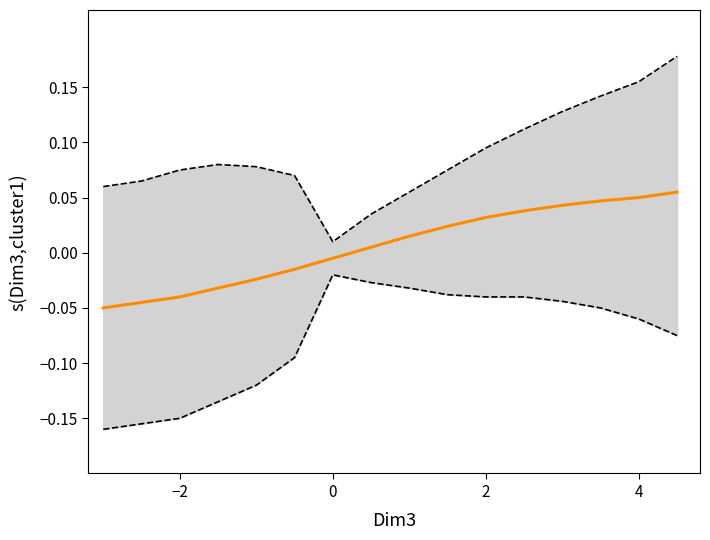

True or false: lower bound and upper bound cross at least once.

False